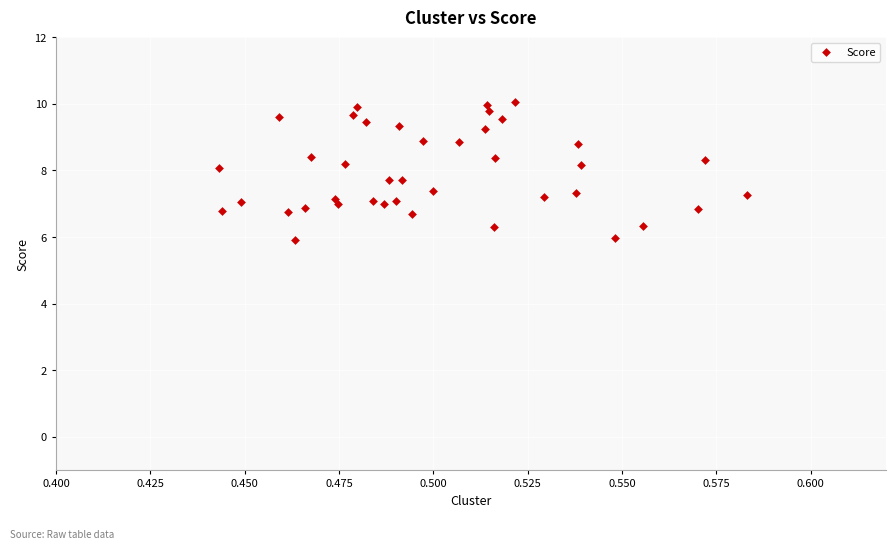

What is the range of Y values (max minus min)?

4.2